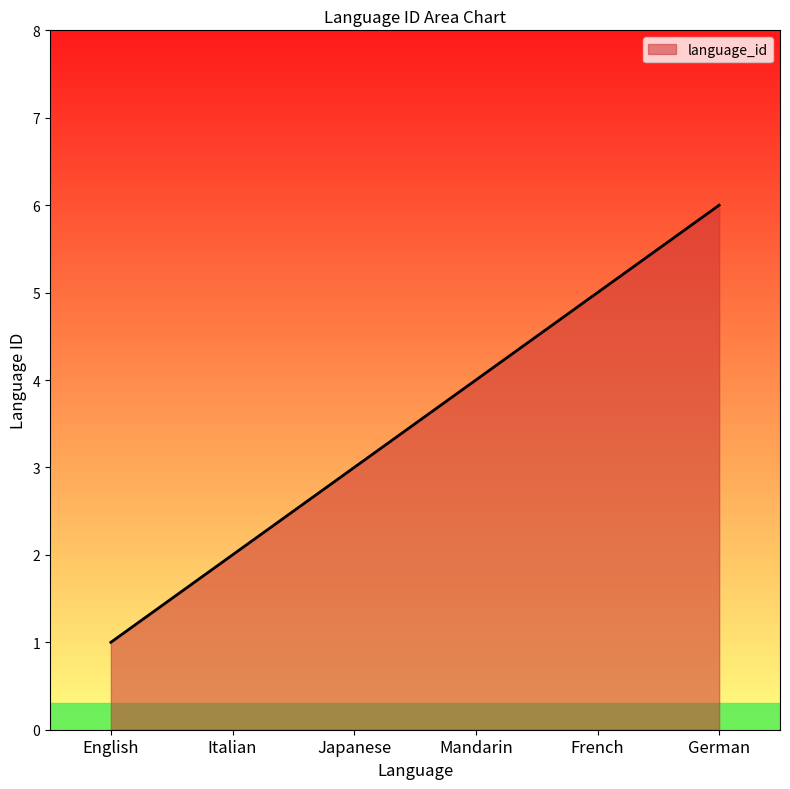

Rank the categories by value from lowest to highest.

English, Italian, Japanese, Mandarin, French, German